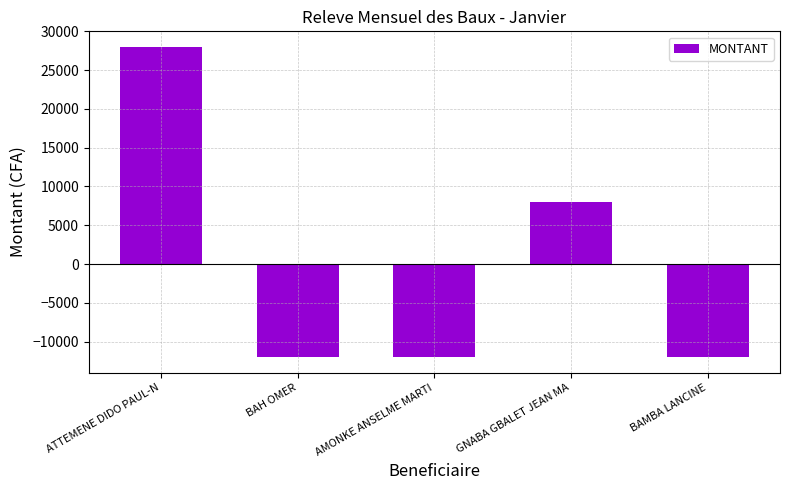

At which category does the chart reach its peak across all series?

ATTEMENE DIDO PAUL-N